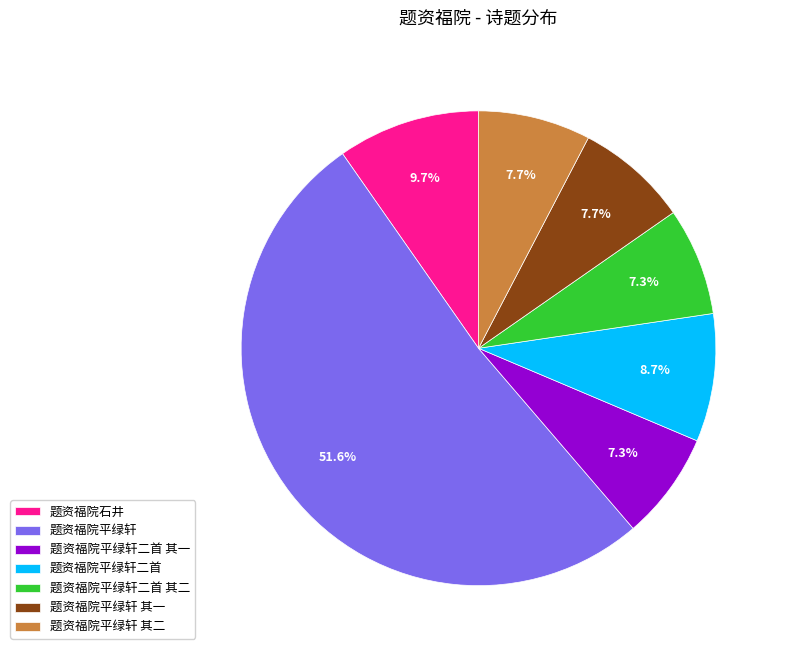

What is the ratio of the value at 题资福院平绿轩 其一 to the value at 题资福院石井?

0.8